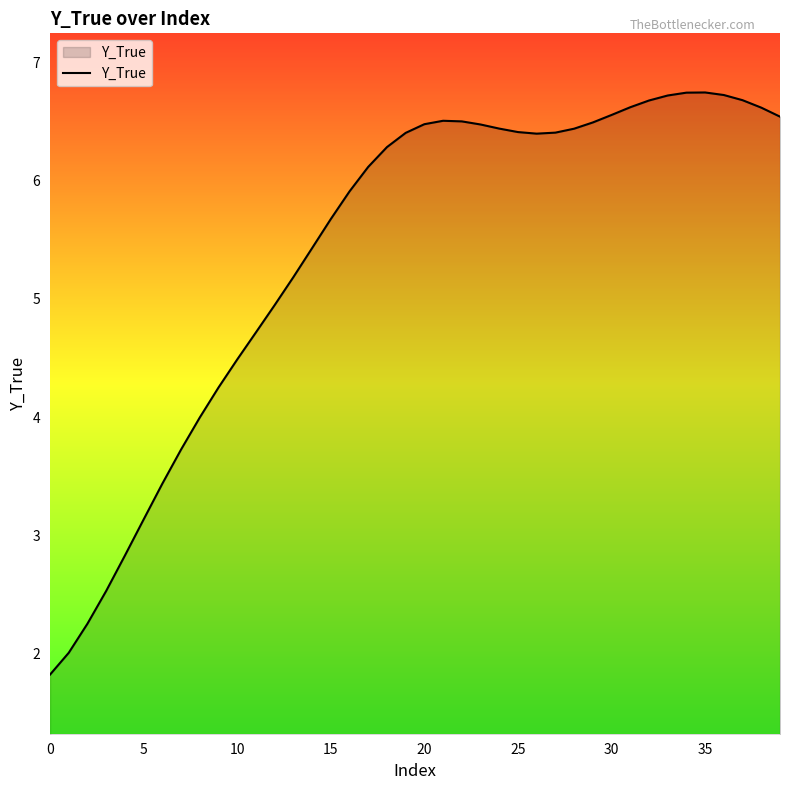

What is the minimum value shown in the chart?

1.8